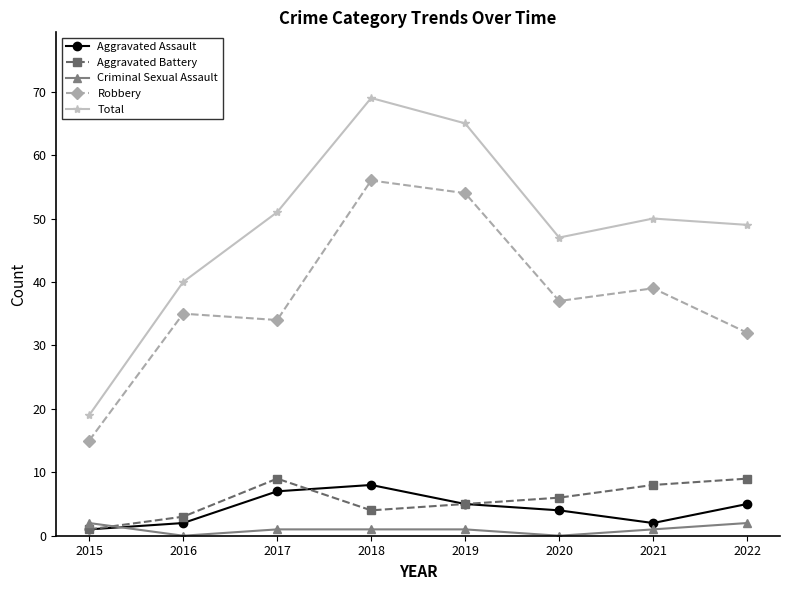

True or false: Aggravated Assault has a value of 1 at 2015.

True